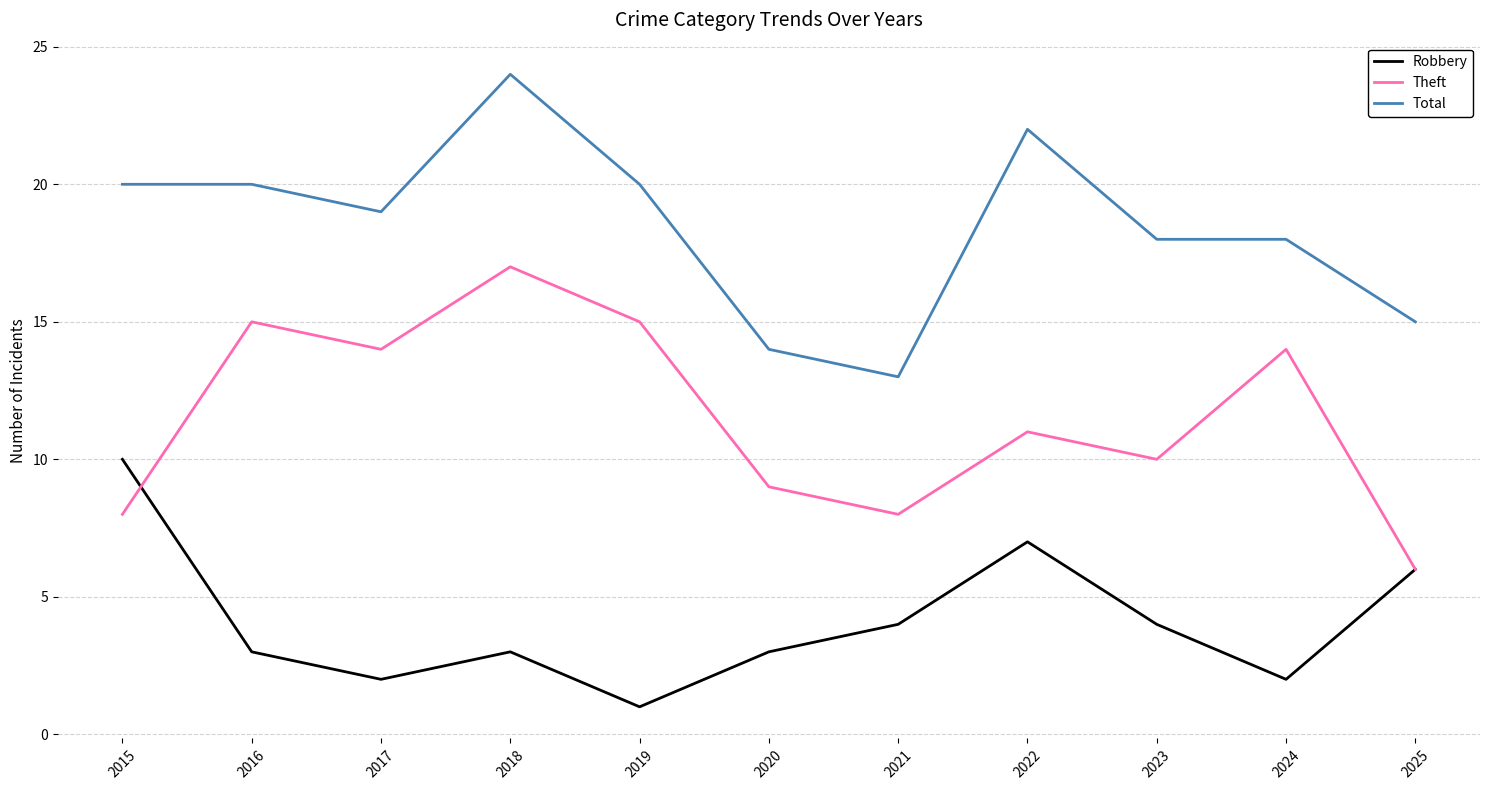

At which label is Theft closest to 11?

2022